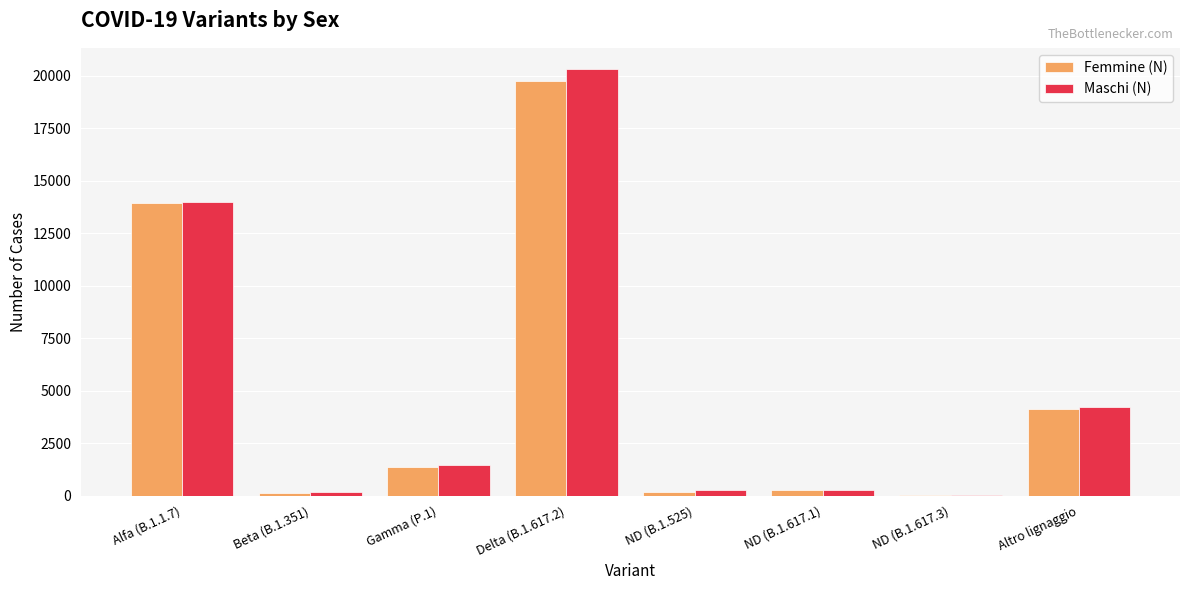

The Femmine (N) series shows 19748 at Delta (B.1.617.2). True or false?

True